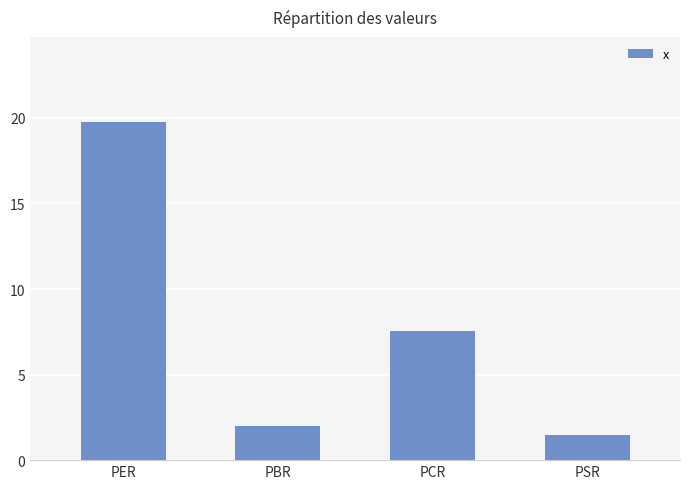

The value at PCR is 7.5. True or false?

True